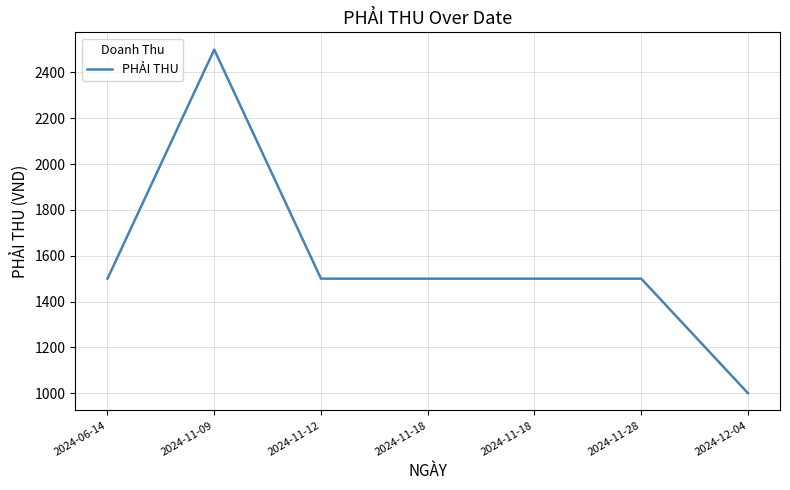

How many lines are shown in the chart?

1